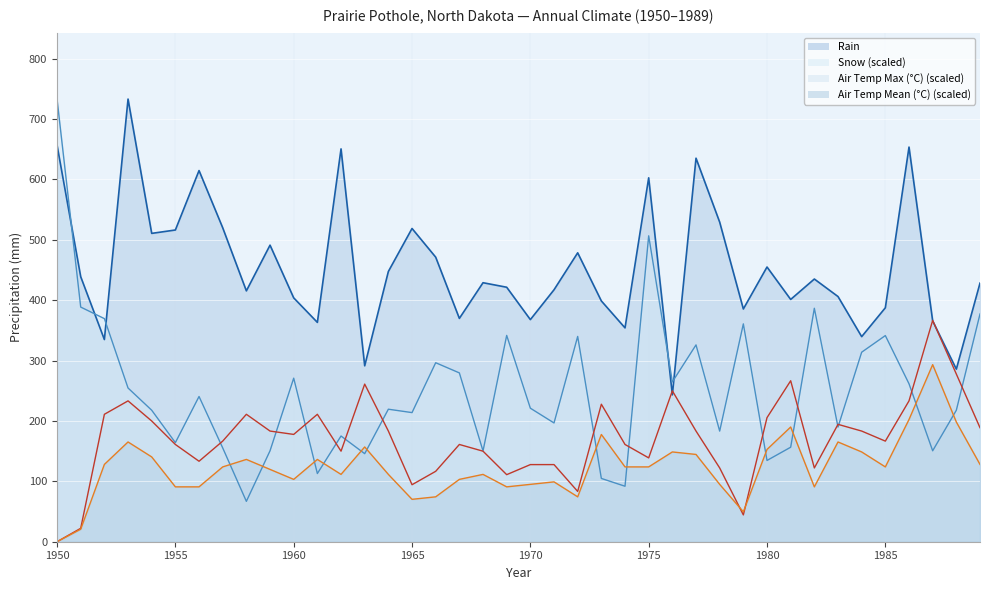

What is the difference between the maximum and minimum values in the Snow series?

666.1